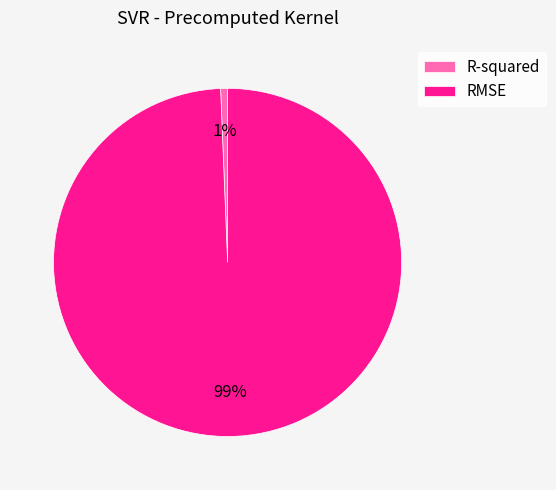

Count the number of slices in the pie.

2